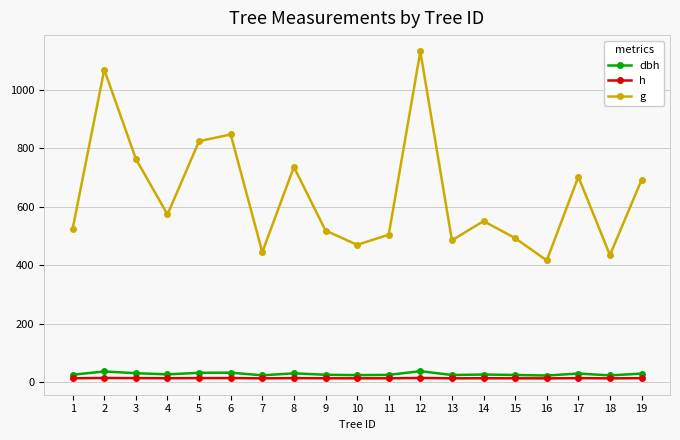

Which series has the widest spread of values?

g